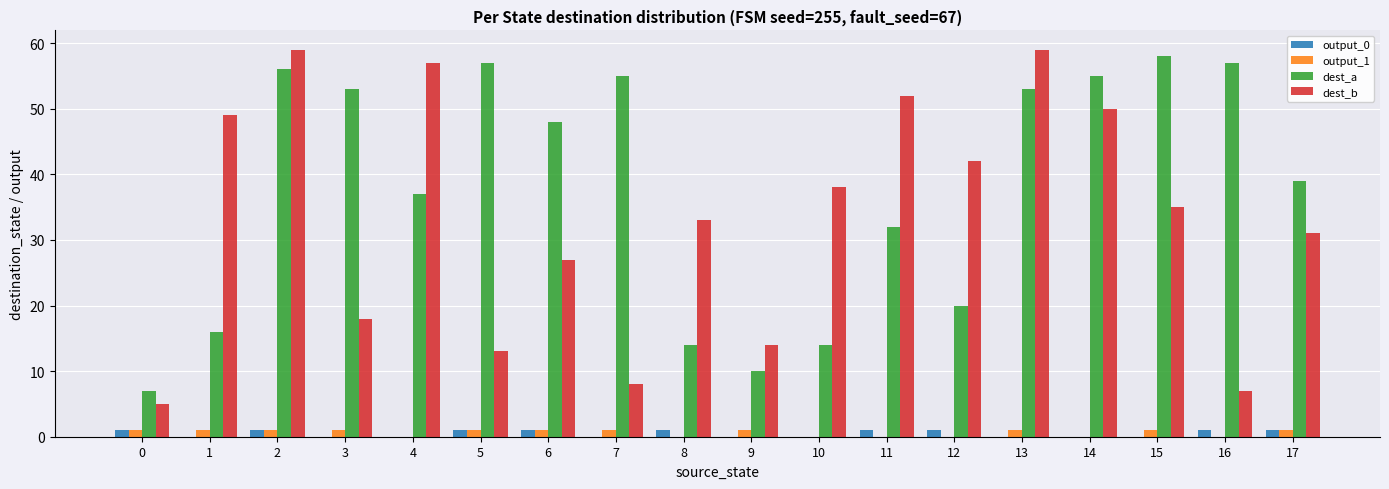

At which category is the sum across all series the highest?

2